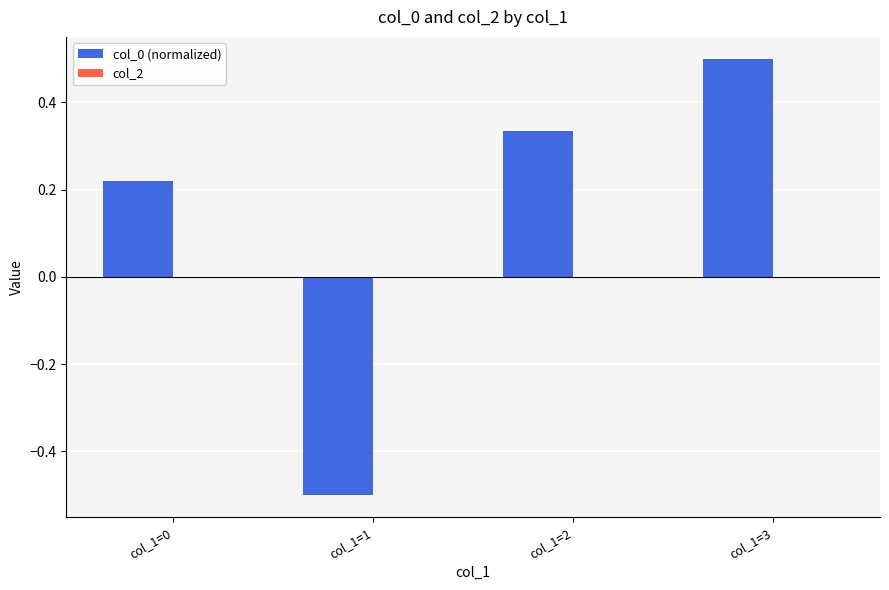

Which category has the lowest value across all series?

col_1=1